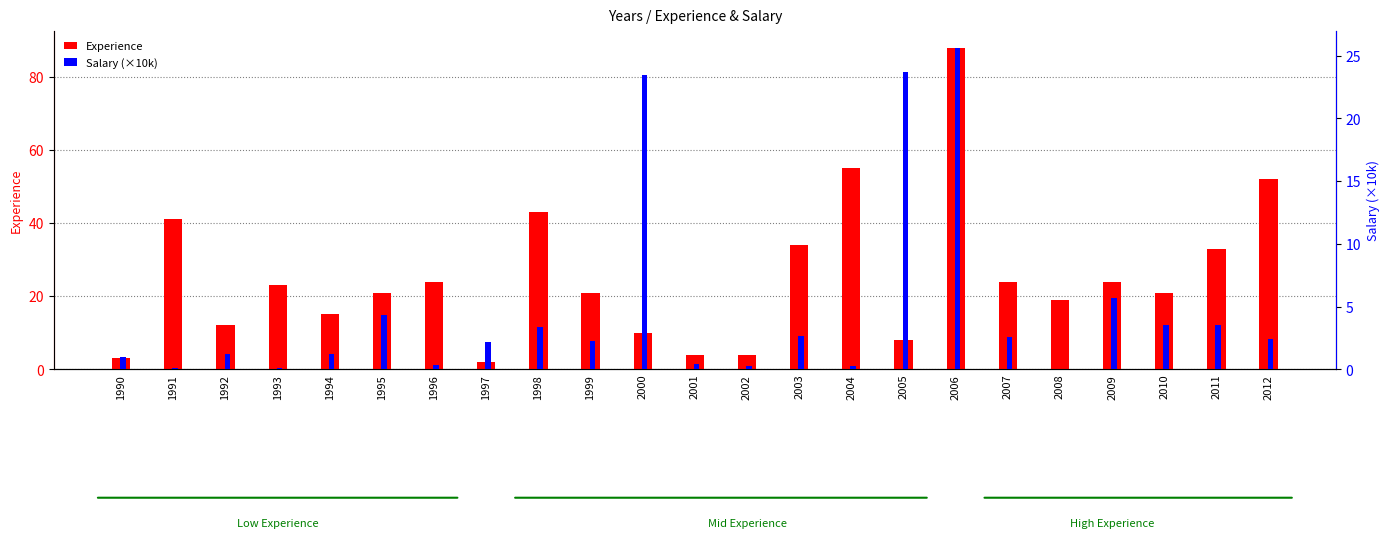

List the labels in order of Salary (×10k) value, smallest first.

2008, 1991, 1993, 2002, 2004, 1996, 2001, 1990, 1992, 1994, 1997, 1999, 2012, 2007, 2003, 1998, 2010, 2011, 1995, 2009, 2000, 2005, 2006